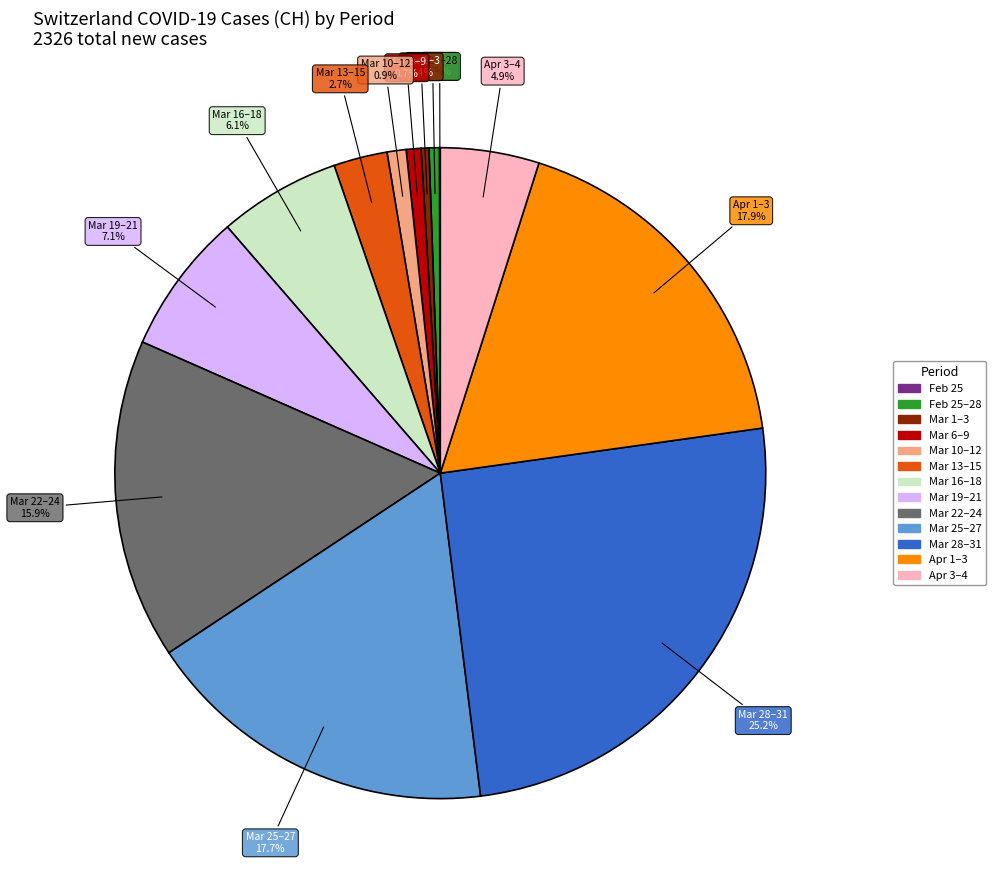

Does any single category account for the majority?

No